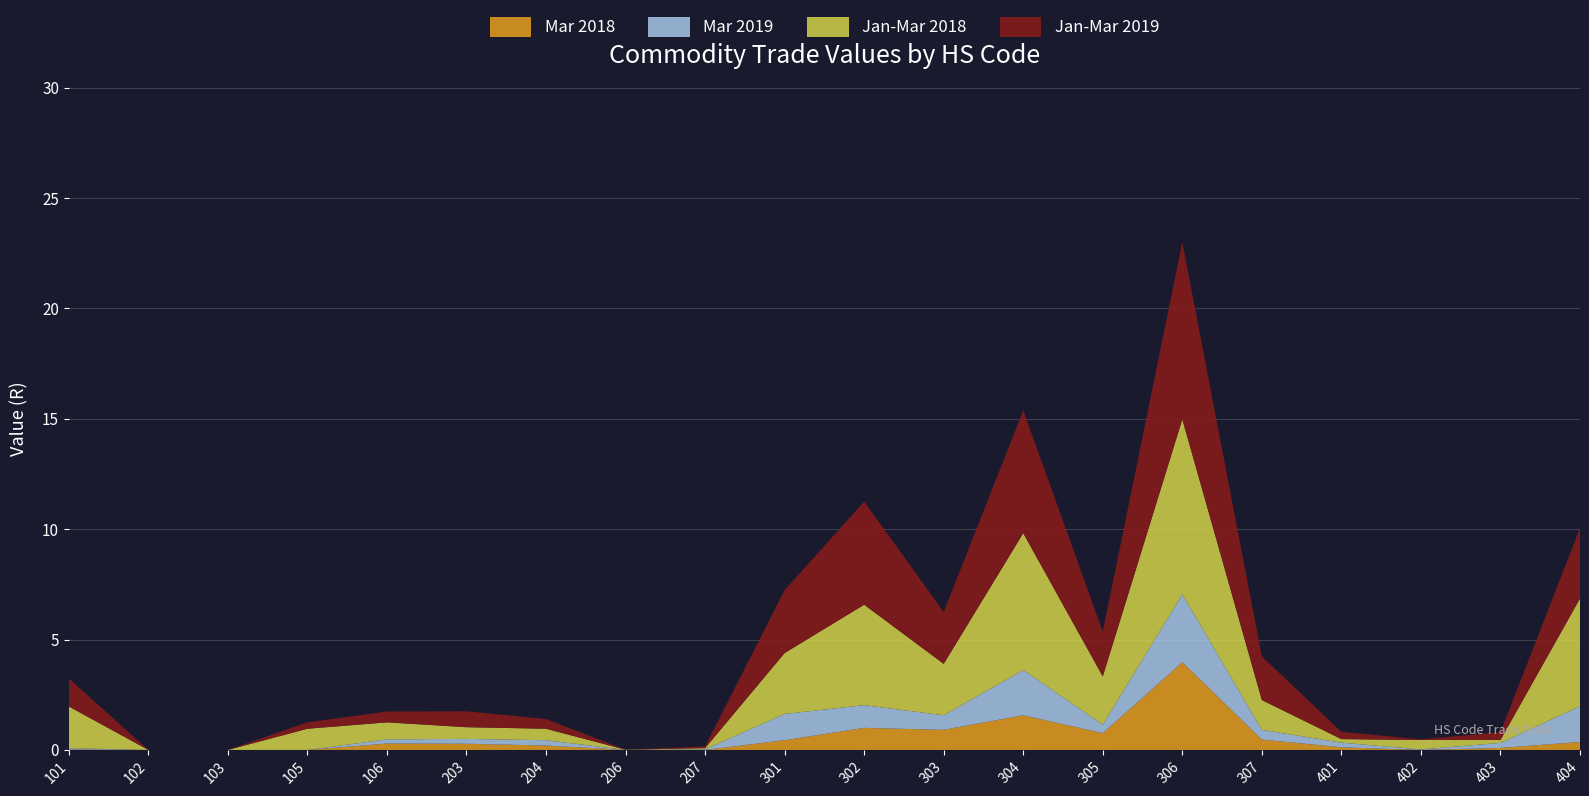

Reading left to right, list all the values displayed in this chart.

Mar 2018: 0.0	0.0	0.0	0.0	0.3	0.3	0.2	0.0	0.0	0.4	1.0	0.9	1.6	0.8	4.0	0.5	0.1	0.0	0.1	0.4
Mar 2019: 0.1	0.0	0.0	0.0	0.2	0.2	0.2	0.0	0.0	1.2	1.0	0.7	2.0	0.4	3.1	0.4	0.2	0.0	0.2	1.6
Jan-Mar 2018: 1.9	0.0	0.0	1.0	0.8	0.5	0.5	0.0	0.1	2.8	4.5	2.3	6.2	2.2	7.9	1.4	0.2	0.4	0.1	4.9
Jan-Mar 2019: 1.3	0.0	0.0	0.3	0.5	0.7	0.4	0.0	0.1	2.9	4.7	2.4	5.6	2.0	8.0	2.0	0.3	0.0	0.3	3.2